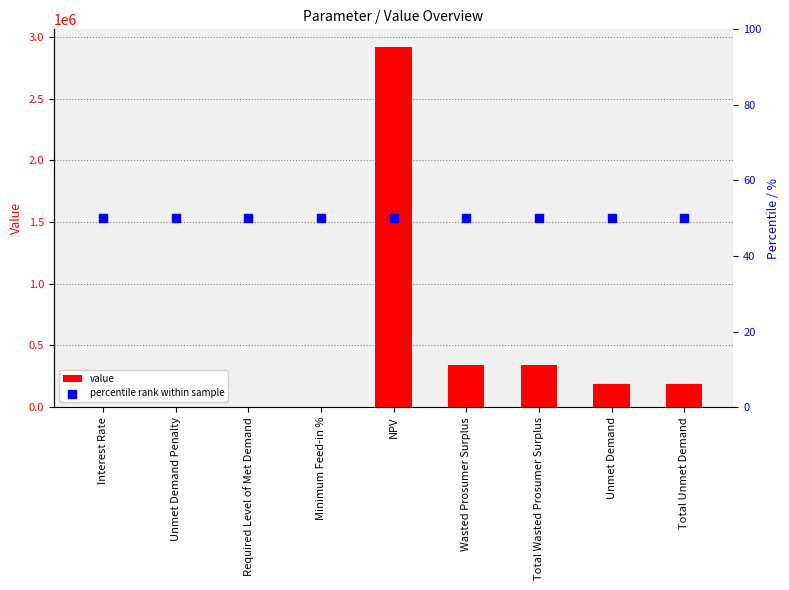

What are all the series names shown in the legend?

value, percentile rank within sample